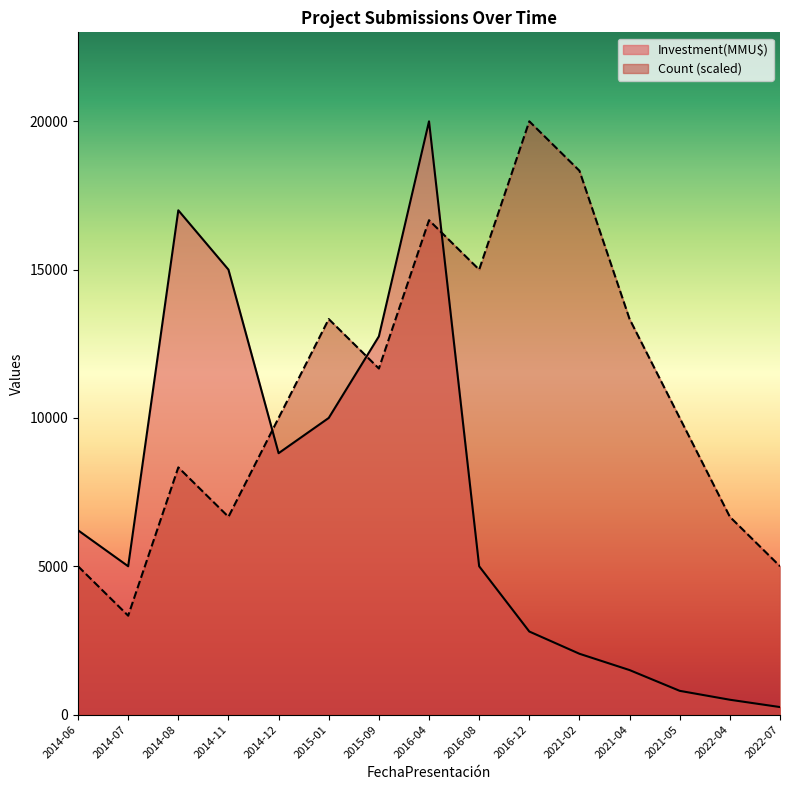

What is the value of the Count point at the 4th from the left?

6666.7